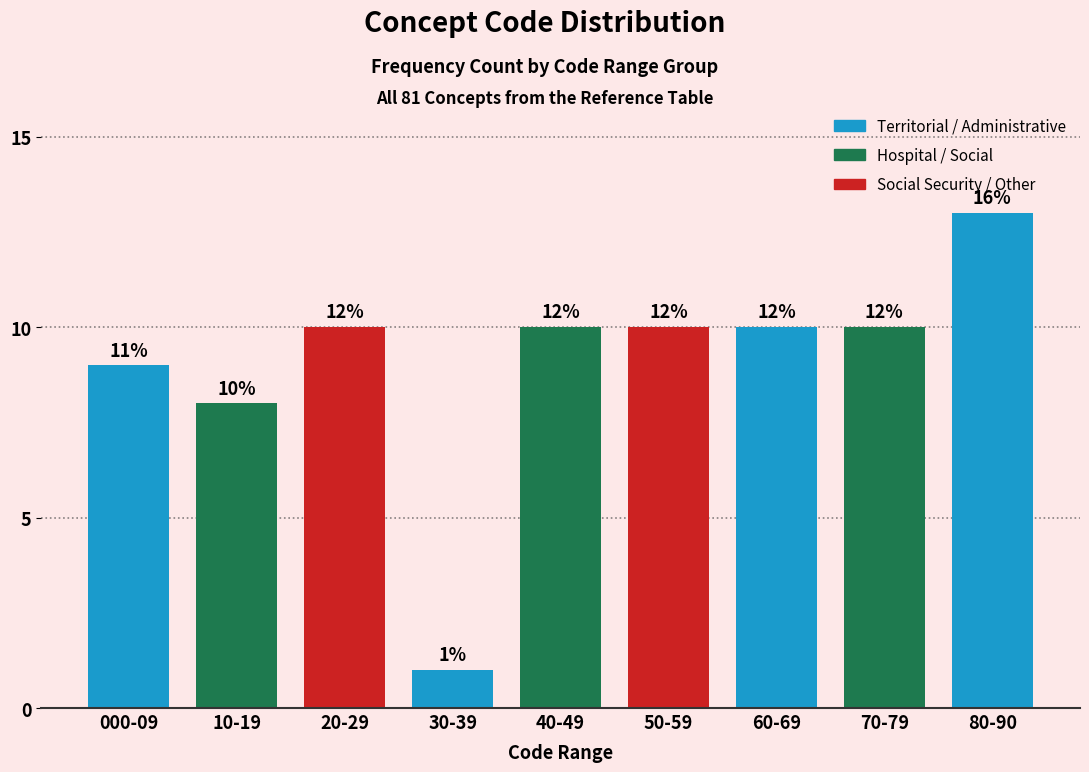

How many bars are there in total?

9